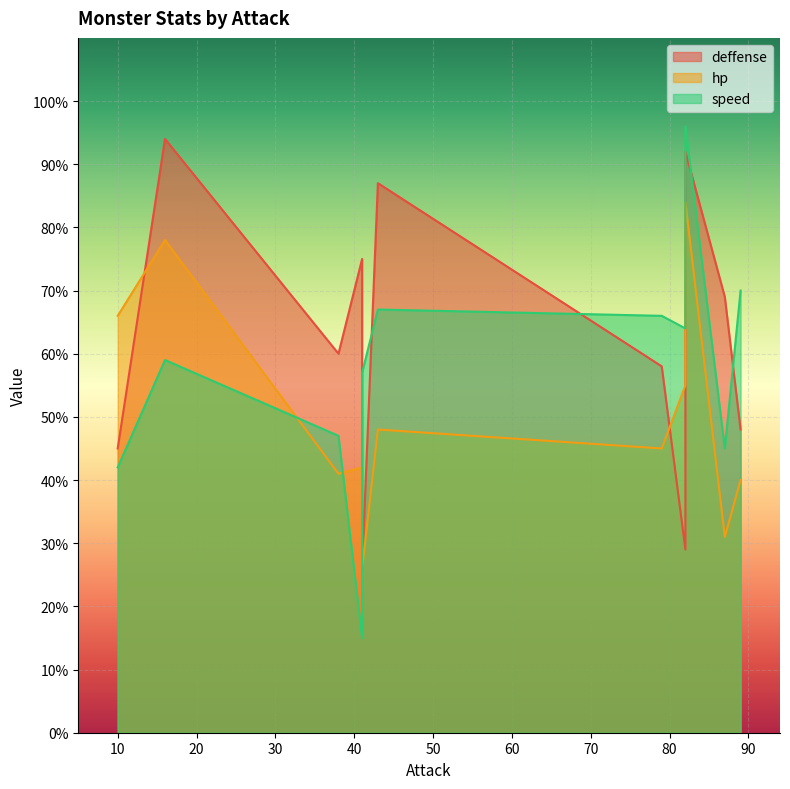

What is the sum of the speed values at 82 and 38?

143